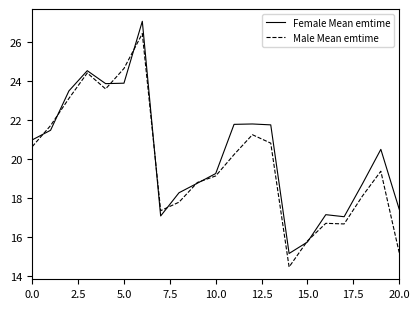

What is the smallest value displayed?

14.5